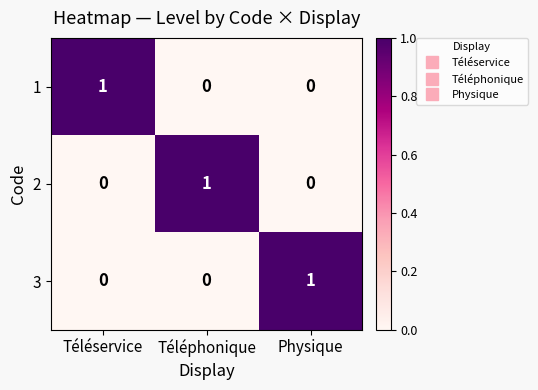

The value of 1 at Physique is 0. True or false?

True